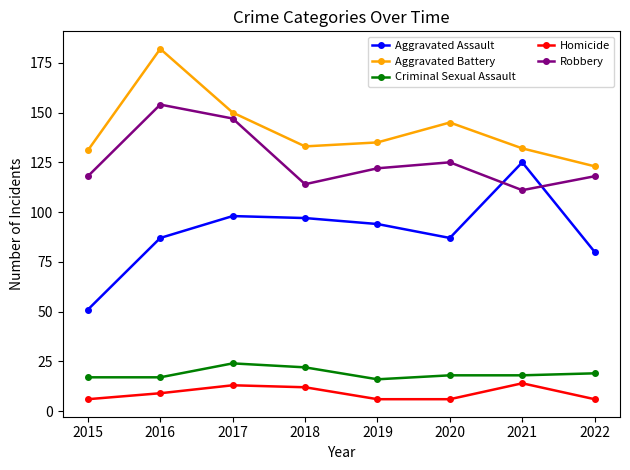

At which category does Aggravated Battery reach its first local peak?

2016